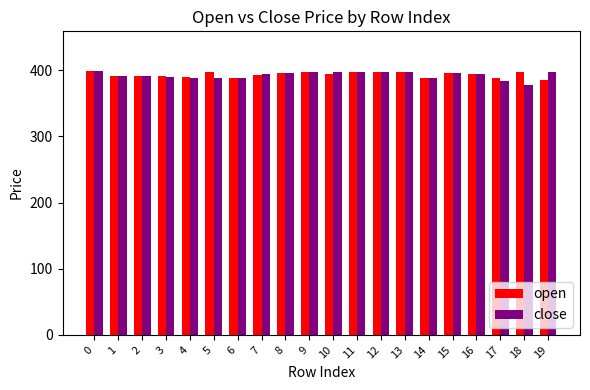

What is the average value of the open series?

393